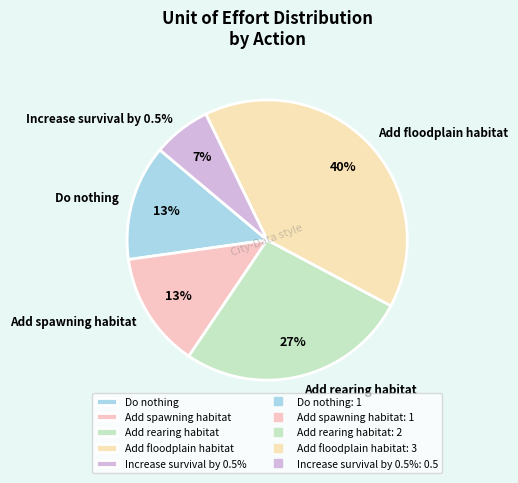

What is the change in value from Do nothing to Increase survival by 0.5%?

-0.5